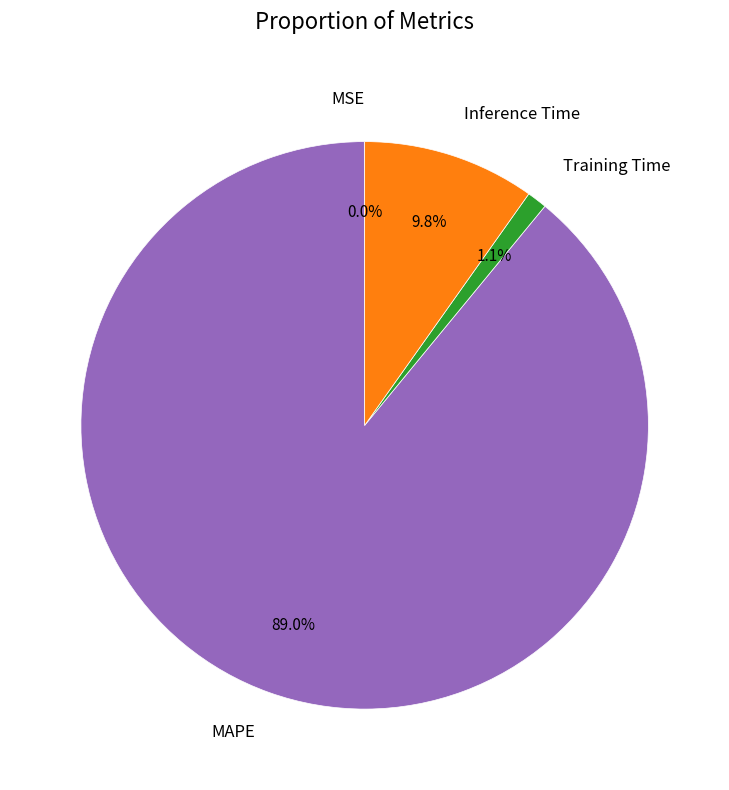

Is there any slice that represents more than half of the pie?

Yes